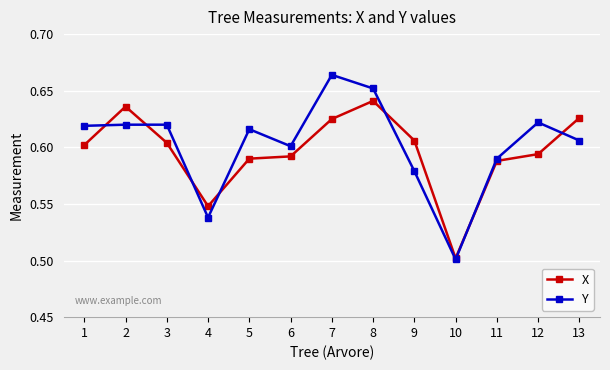

List the series in order of their overall mean, lowest first.

X, Y